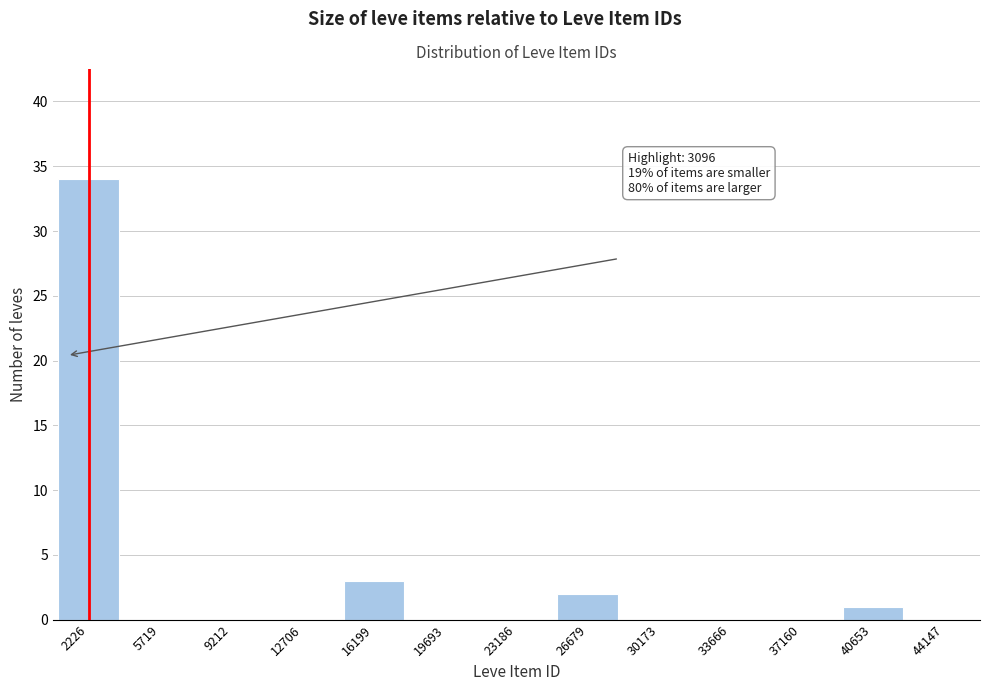

Reading right to left, what are all the values shown in this chart?

40653=1	37160=0	33666=0	30173=0	26679=2	23186=0	19693=0	16199=3	12706=0	9212=0	5719=0	2226=34